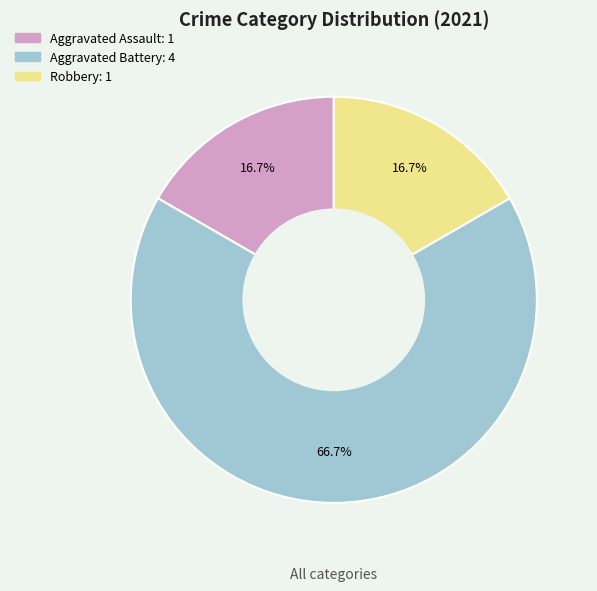

Does Robbery account for over 50% of the chart?

No